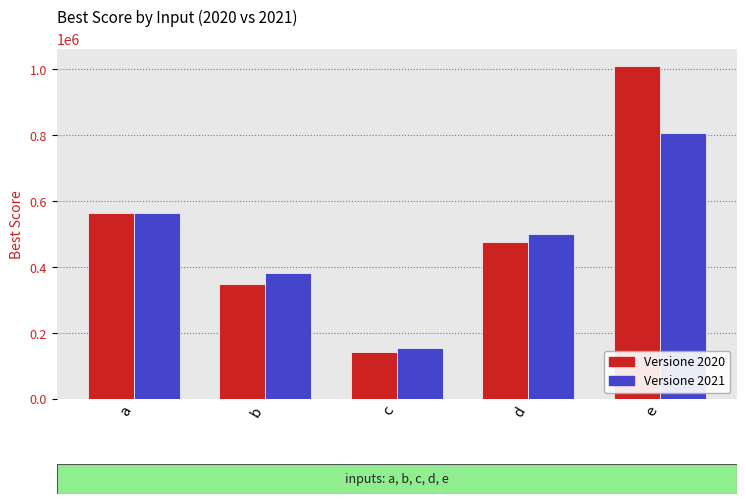

How many bars are there in total?

10